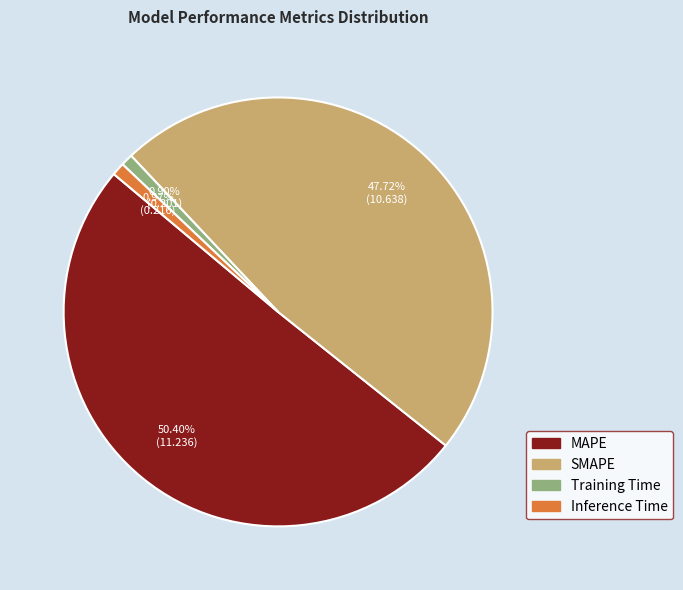

Is it true that Training Time is 10% of the pie?

False